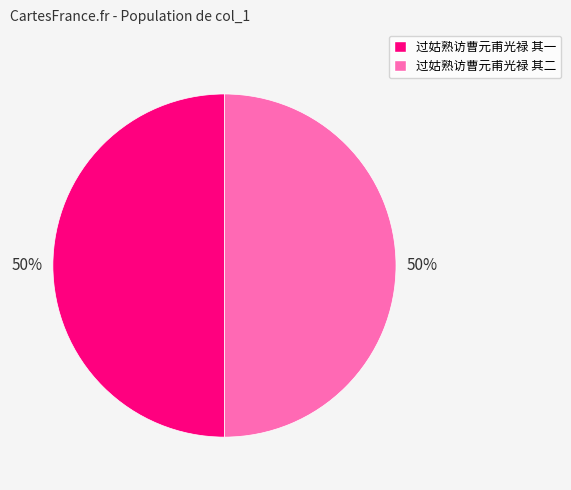

Is the sum of 过姑熟访曹元甫光禄 其二 and 过姑熟访曹元甫光禄 其一 greater than half?

Yes